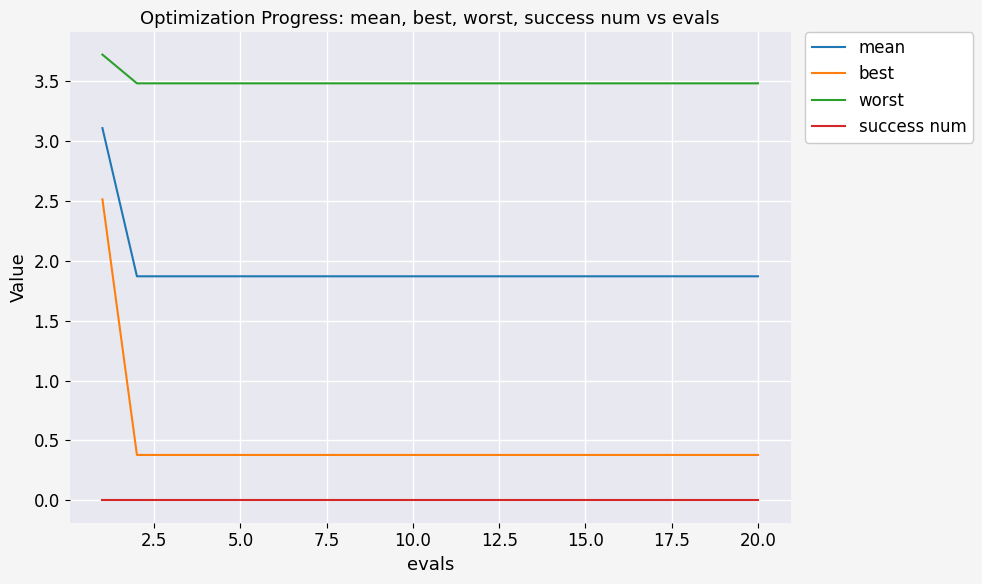

True or false: mean and worst cross at least once.

False